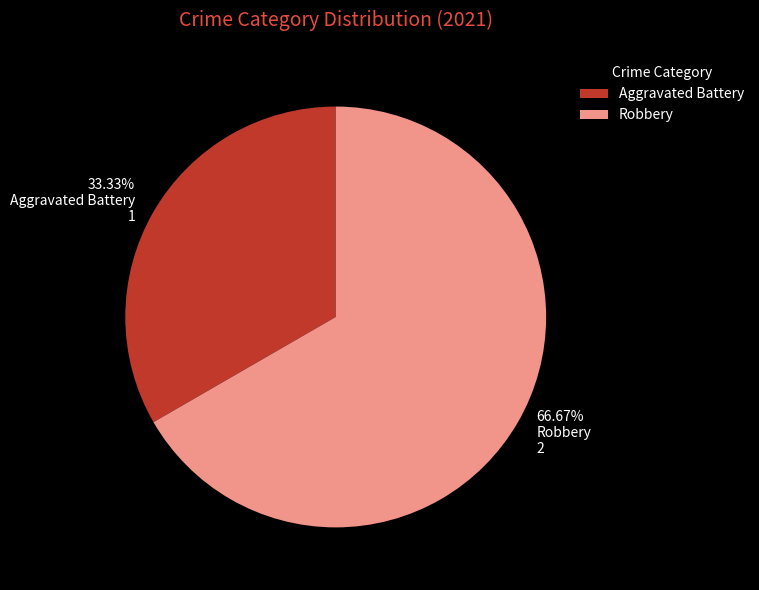

To the nearest percent, what is the average slice percentage?

50%